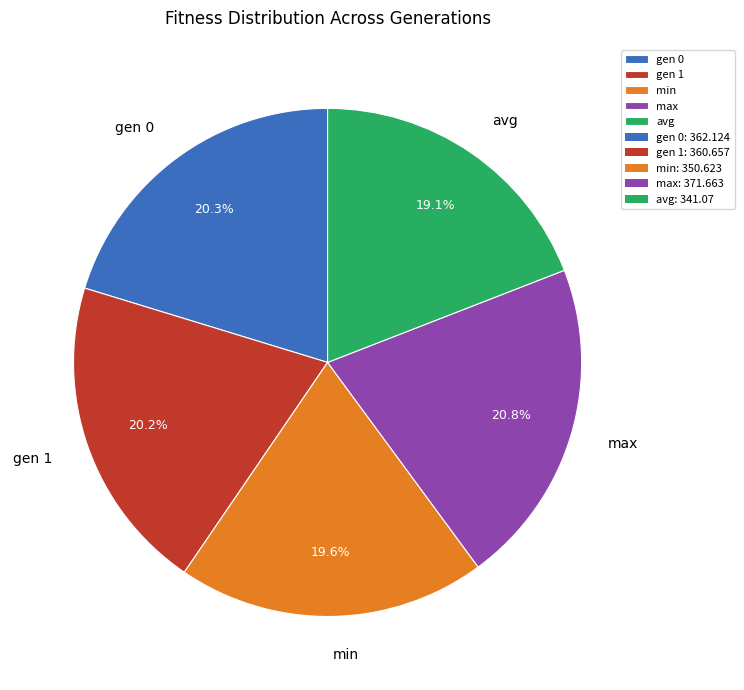

Is gen 1 the majority of the pie?

No